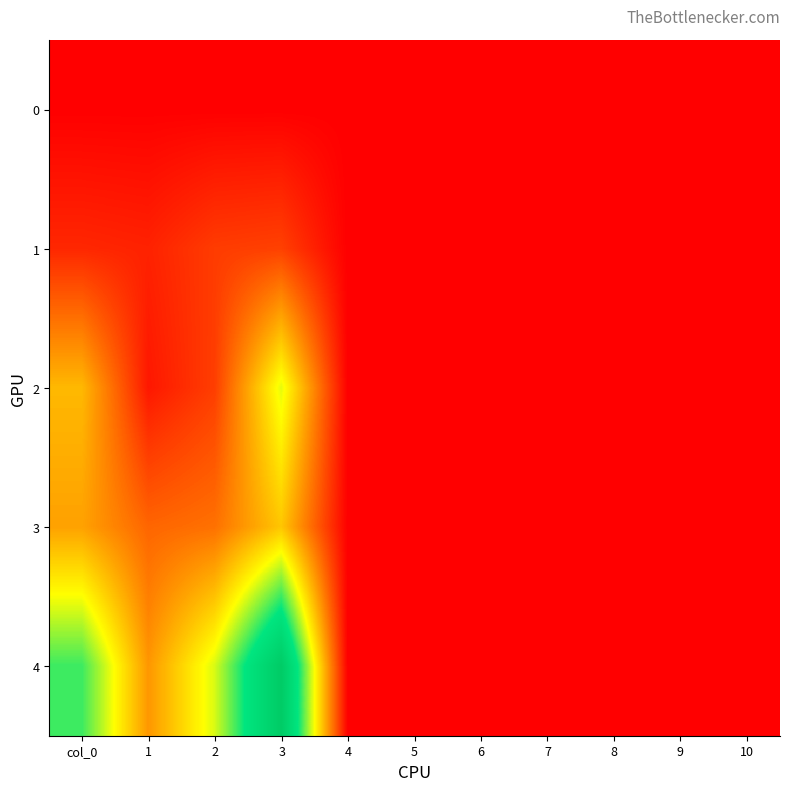

At how many categories does at least one series exceed 16?

2